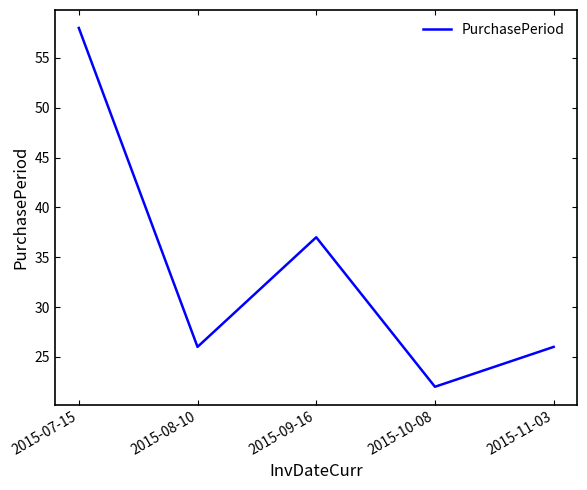

Where does the data first go above 26?

2015-07-15